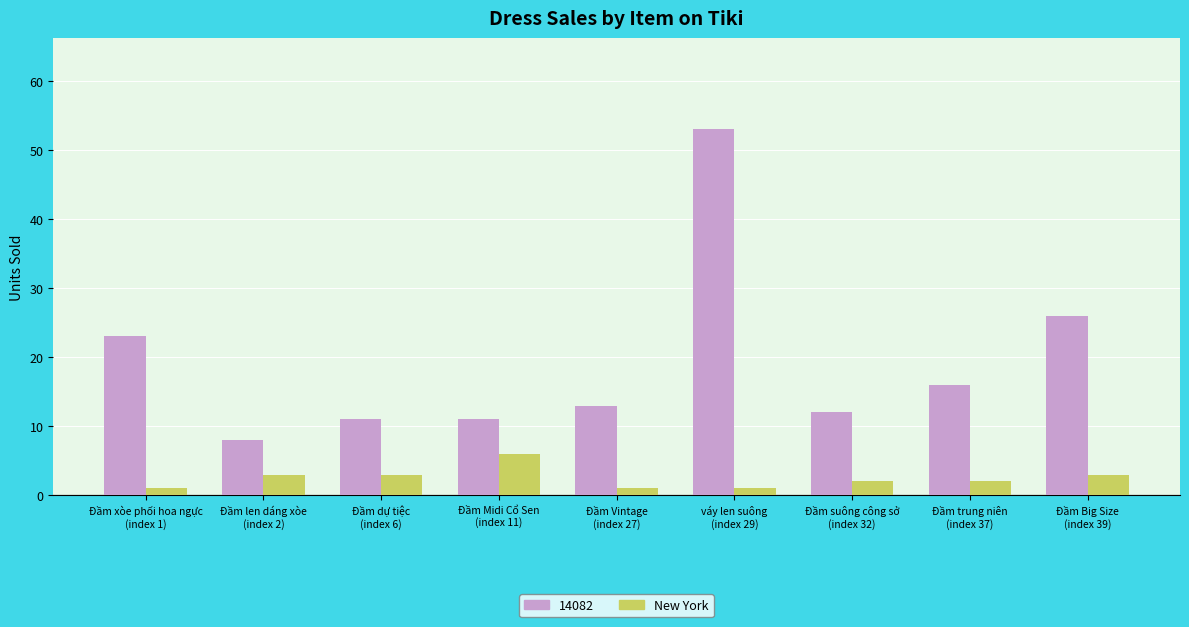

List the series in order of their peak value, highest first.

14082, New York